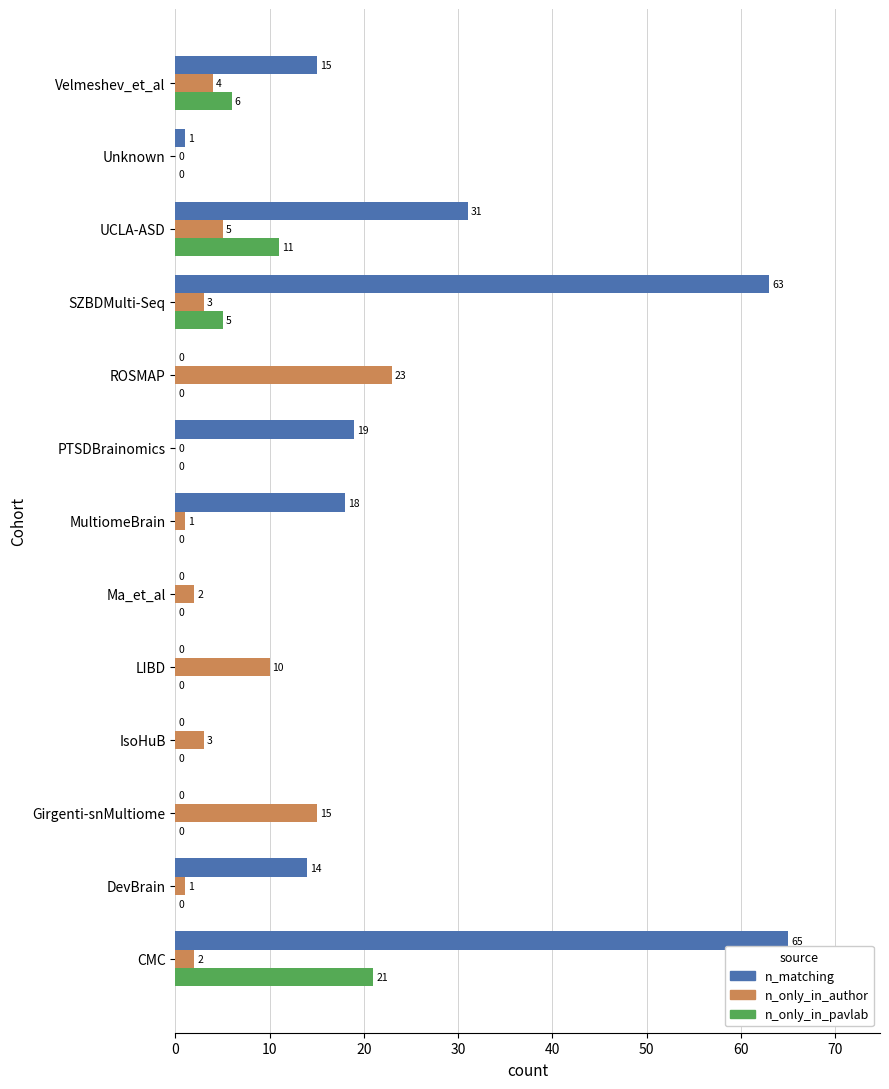

Which series has the largest total across all categories?

n_matching